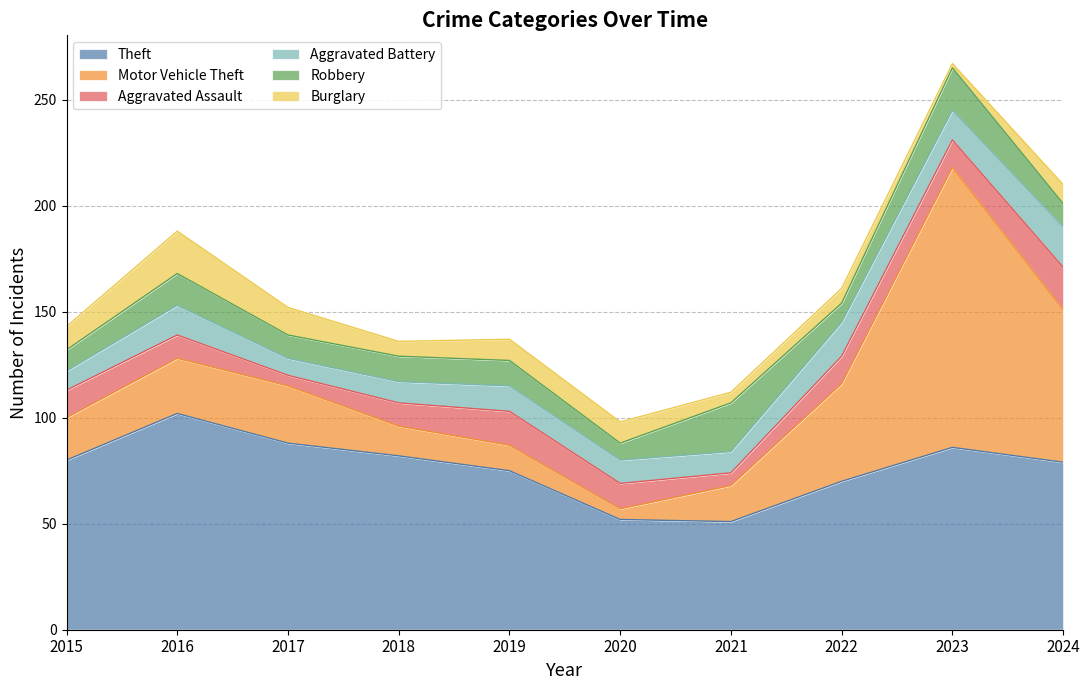

What is the difference between the second highest and minimum values in the Motor Vehicle Theft series?

67